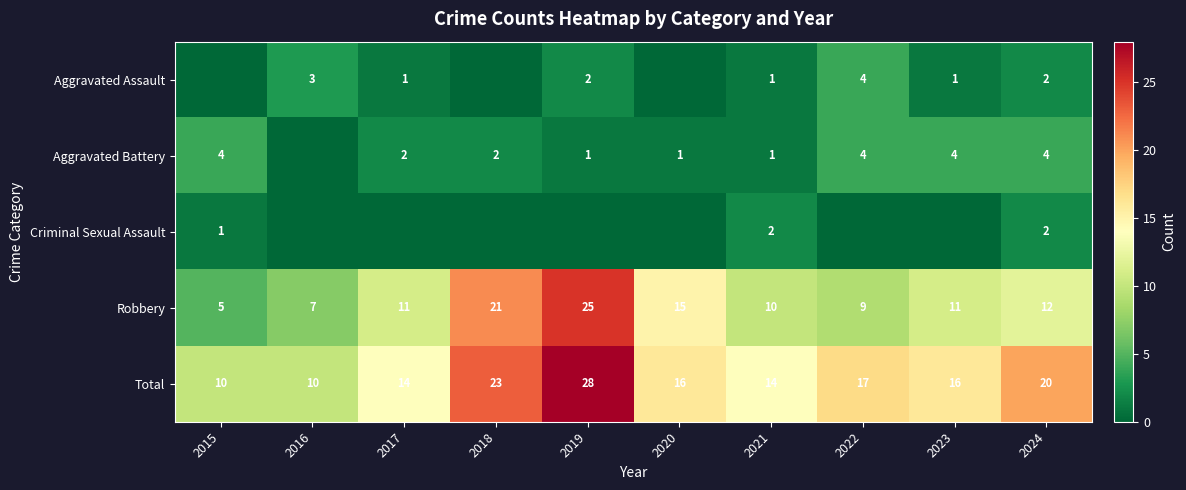

What is the spread (max minus min) of values at 2021?

13